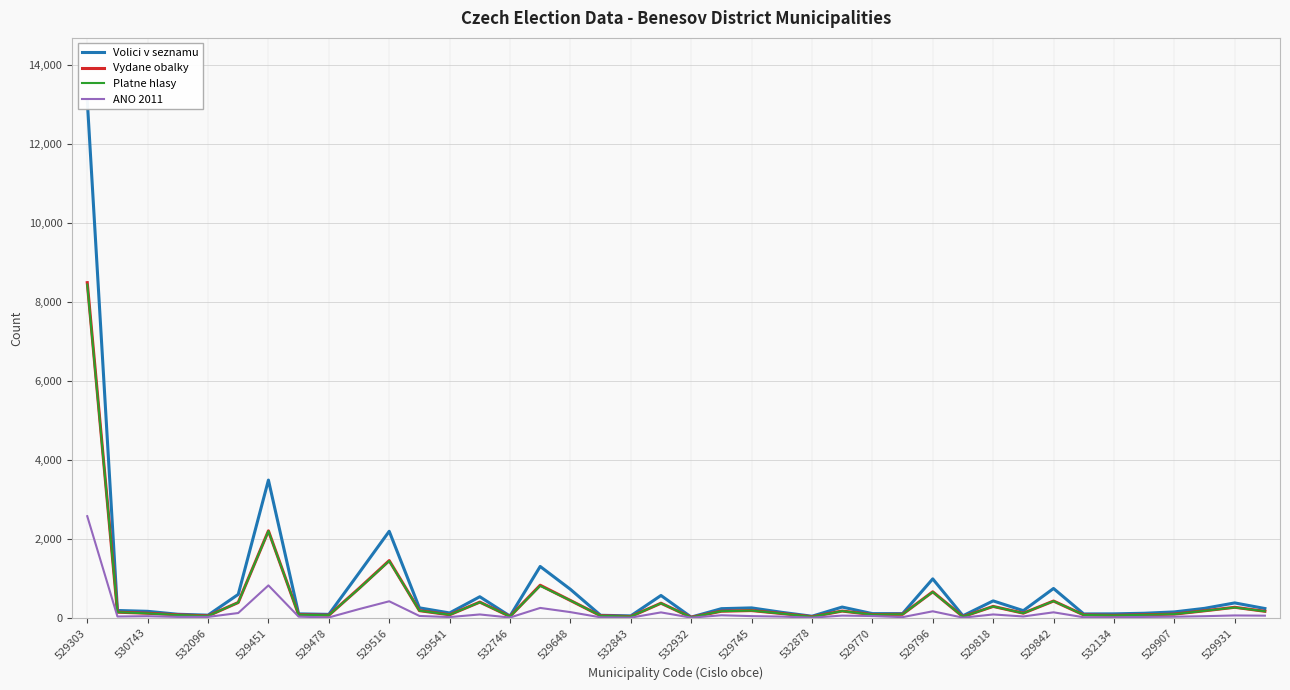

The Volici v seznamu series shows 104 at 33. True or false?

True